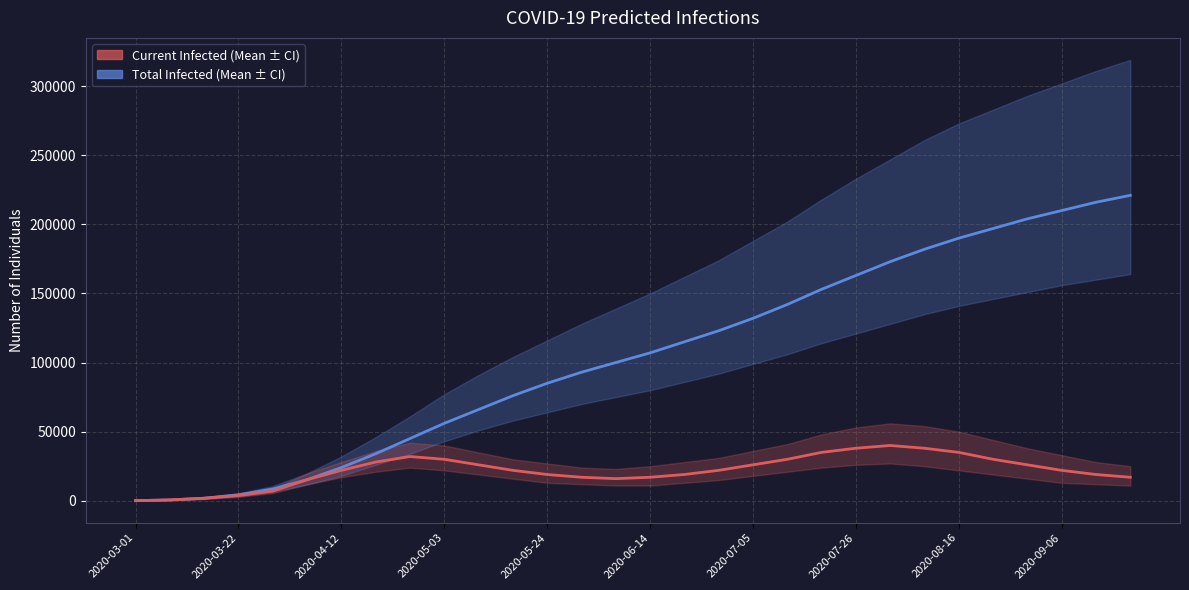

What is the greatest value displayed?

221000